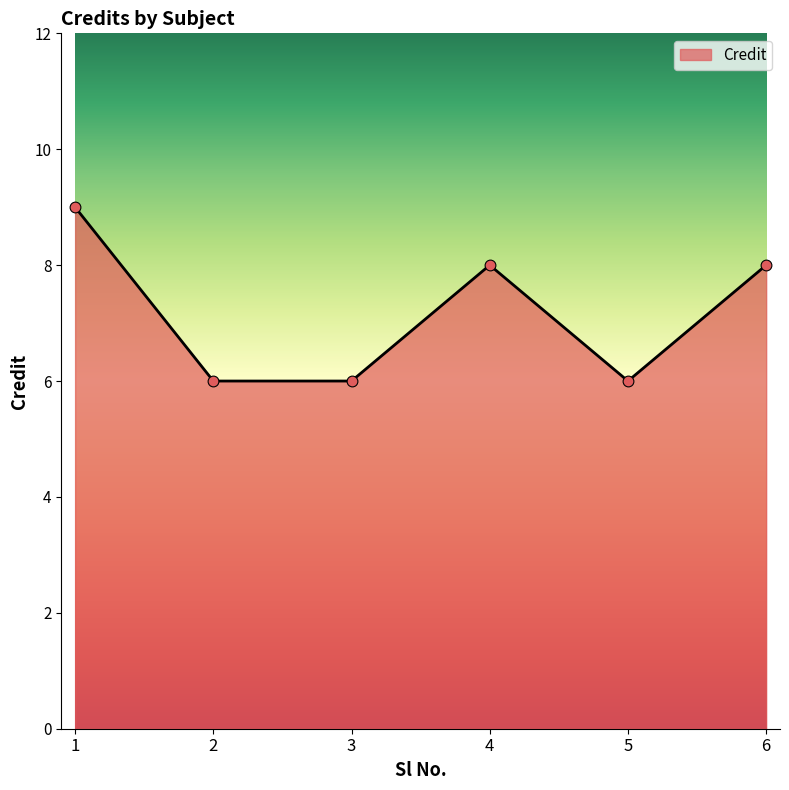

What is the change in value from 1 to 5?

-3